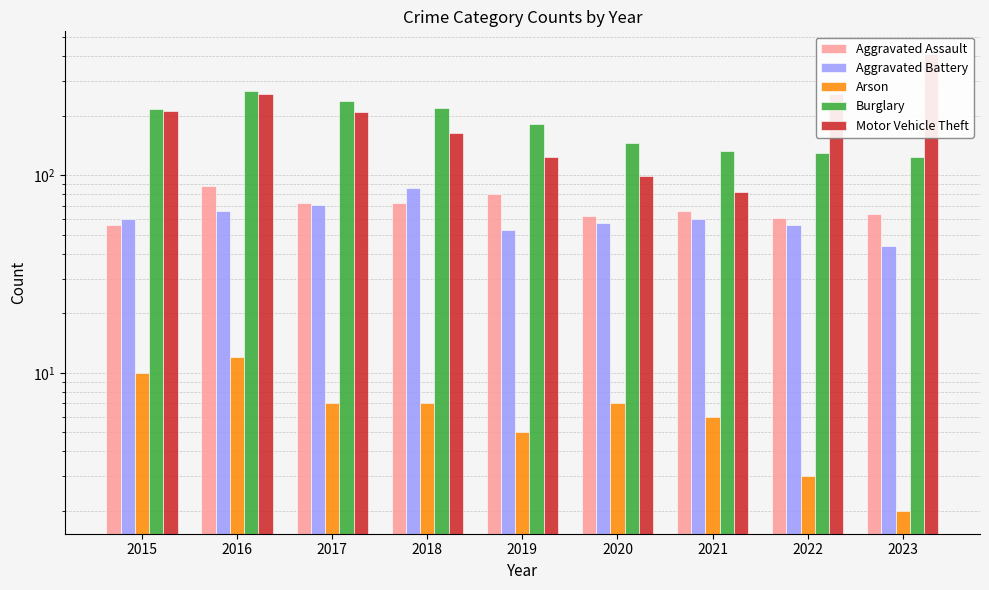

Does the chart contain any negative values?

No